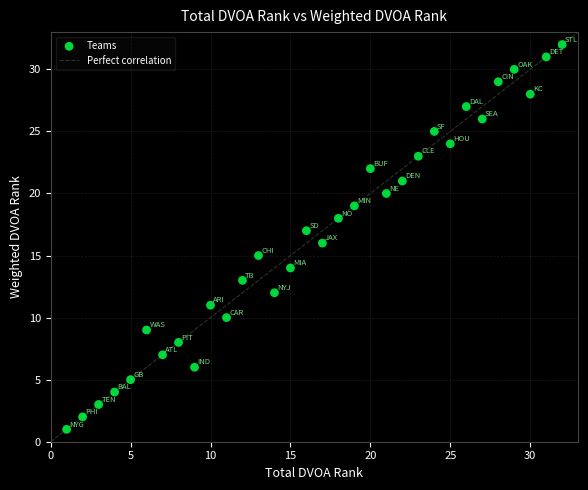

What is the range of X values (max minus min)?

31